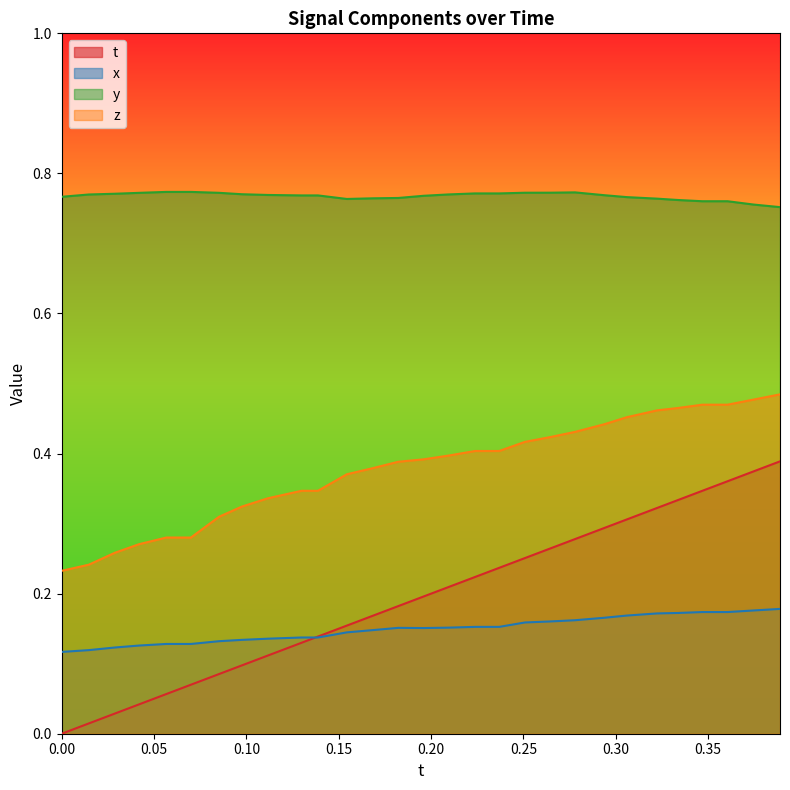

What is the highest value of the t series?

0.4